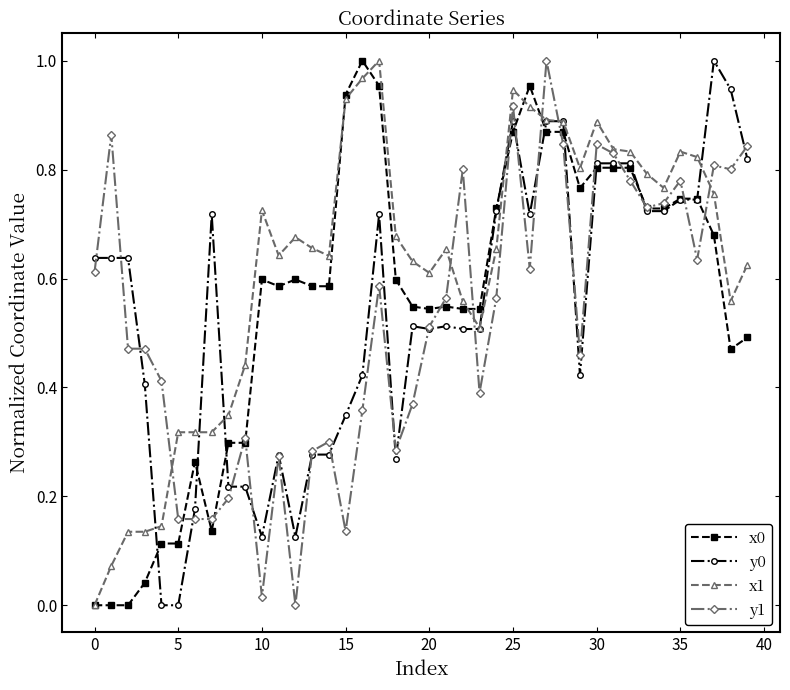

True or false: x0 has more than 1 interior local peaks.

True